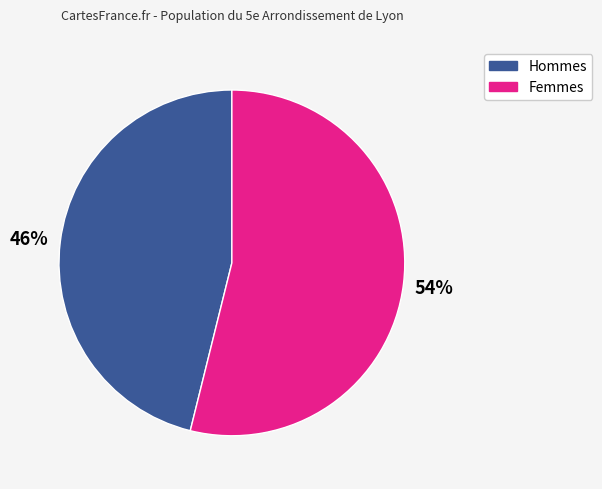

To the nearest percent, what is the average slice percentage?

50%